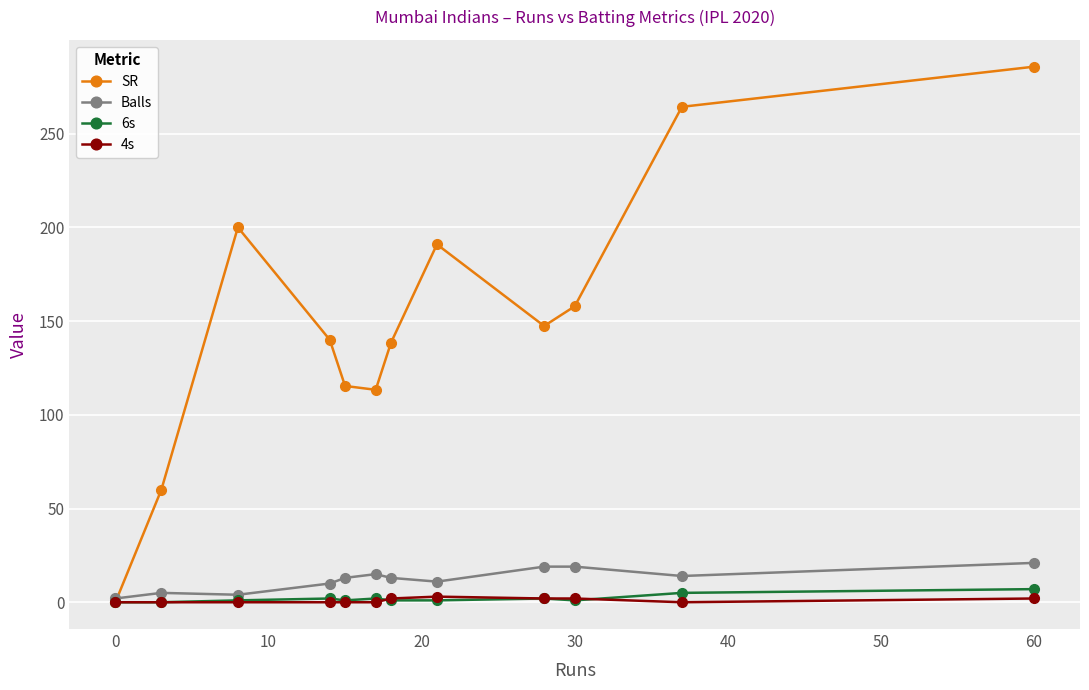

Which series has the widest spread of values?

SR